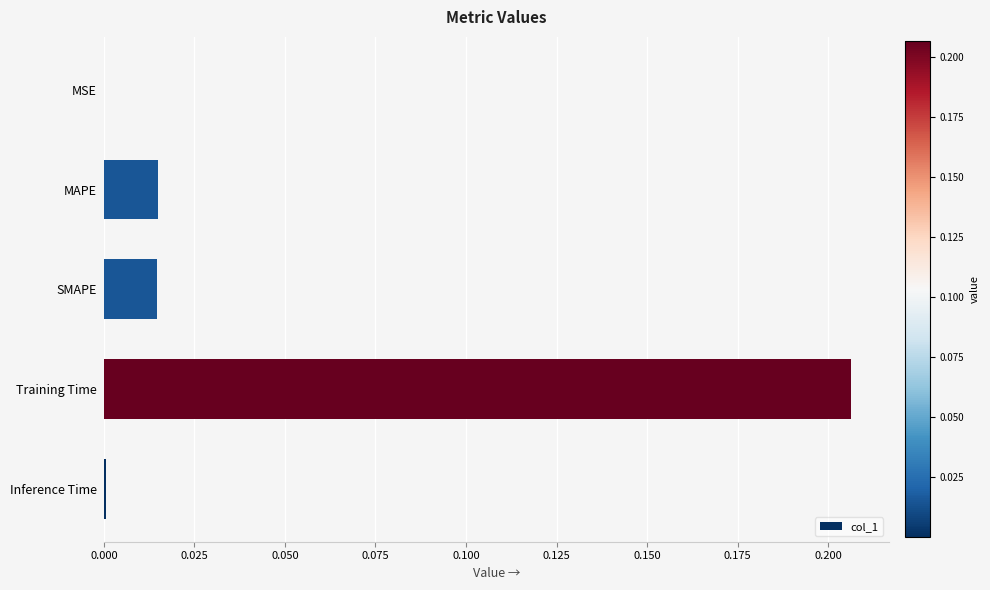

True or false: the data shows 0.0 at MSE.

True